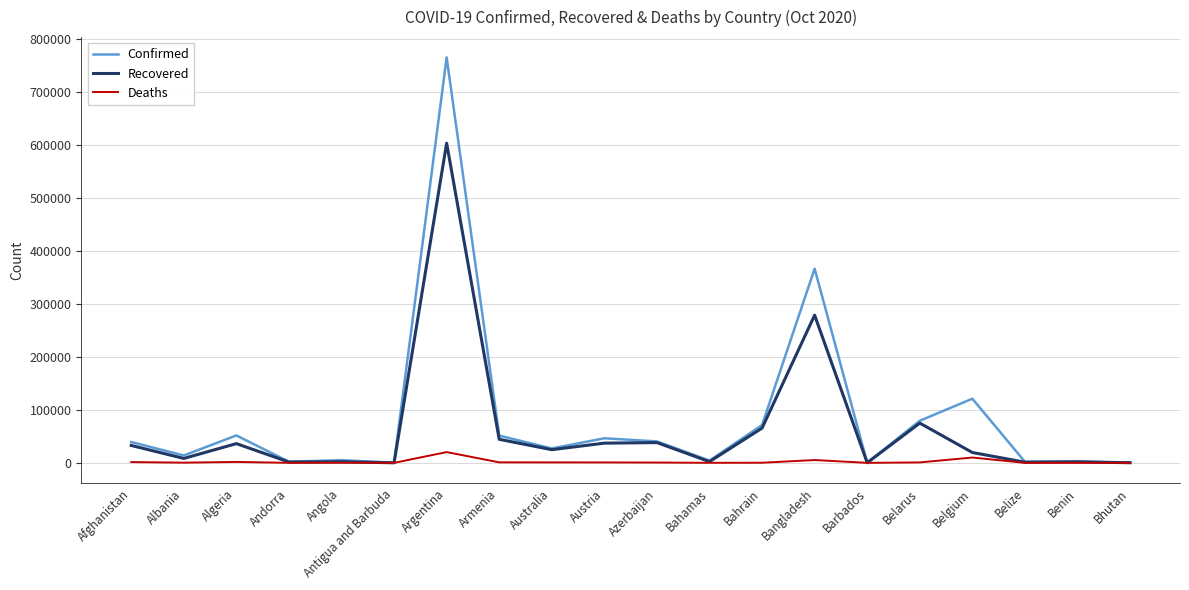

Is this an area chart (filled region under the line)?

No